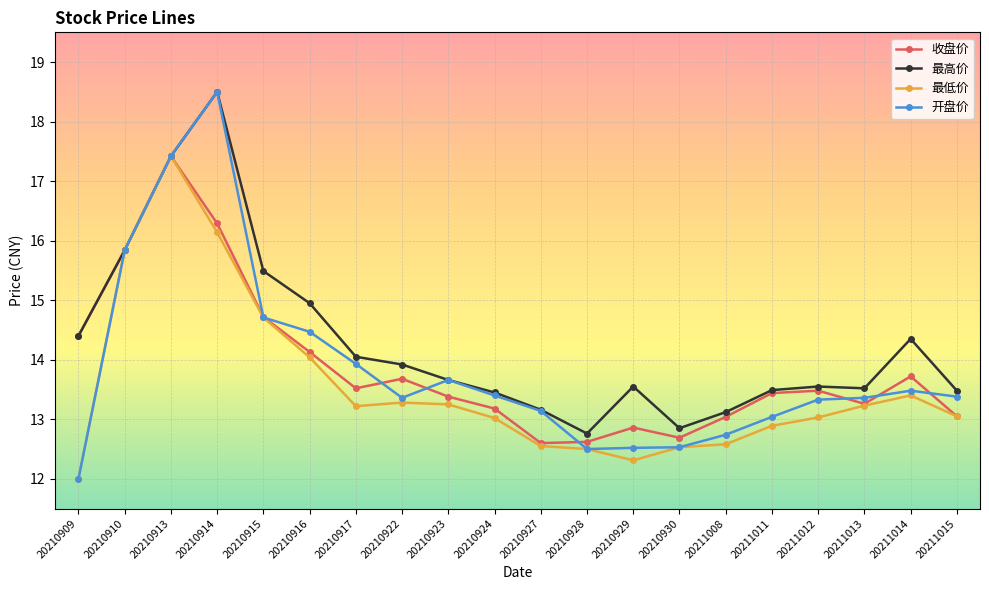

What is the difference between the second highest and second lowest values in the 收盘价 series?

3.7